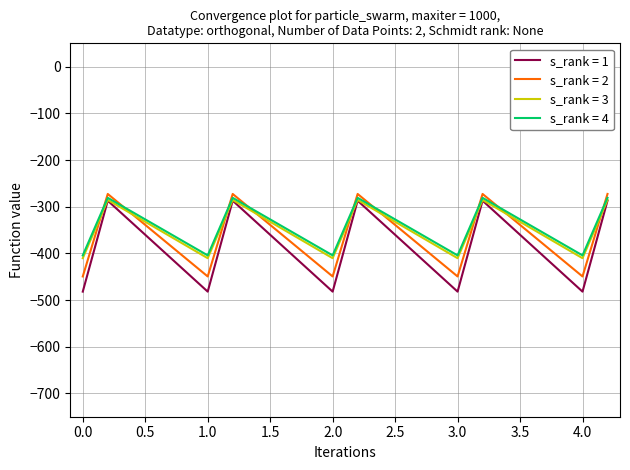

How many times do s_rank = 3 and s_rank = 2 cross each other?

9